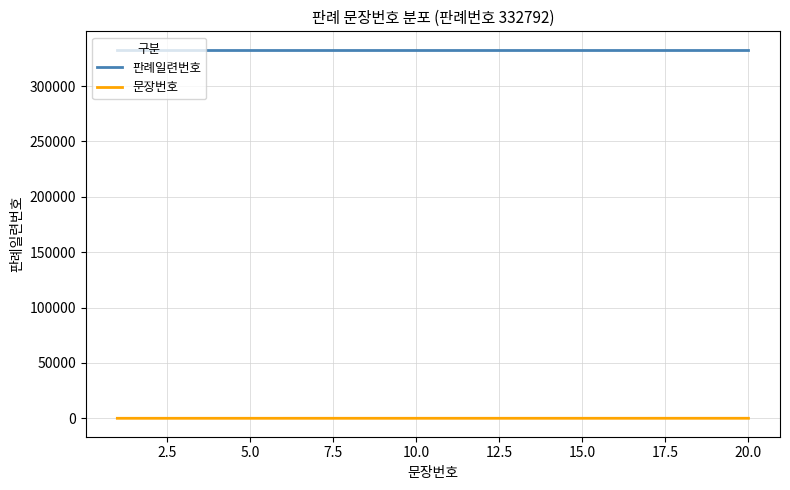

Rank the series by their average value, from highest to lowest.

판례일련번호, 문장번호